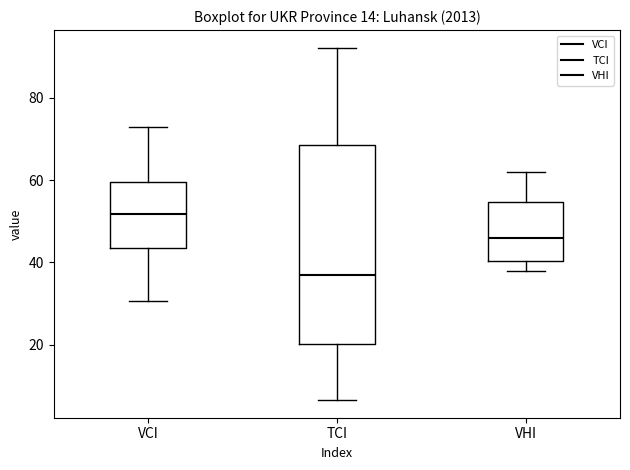

Reading left to right, transcribe this box plot: for each box, give where its median line is, the range the box spans, and where its two whiskers end, as read against the y-axis. The values are not printed on the chart, so give them approximately, as read against the axis.

VCI: median 52, box 44 to 60, whiskers 30 to 72
TCI: median 36, box 20 to 68, whiskers 6 to 92
VHI: median 46, box 40 to 54, whiskers 38 to 62